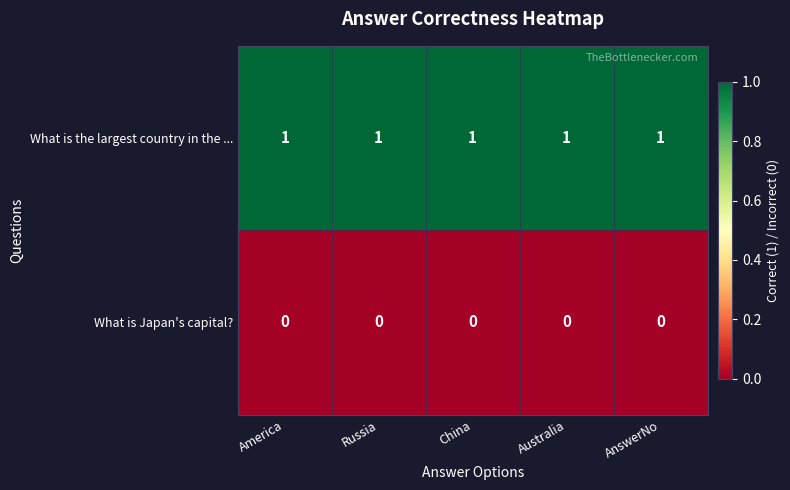

What is the maximum value shown in the chart?

1